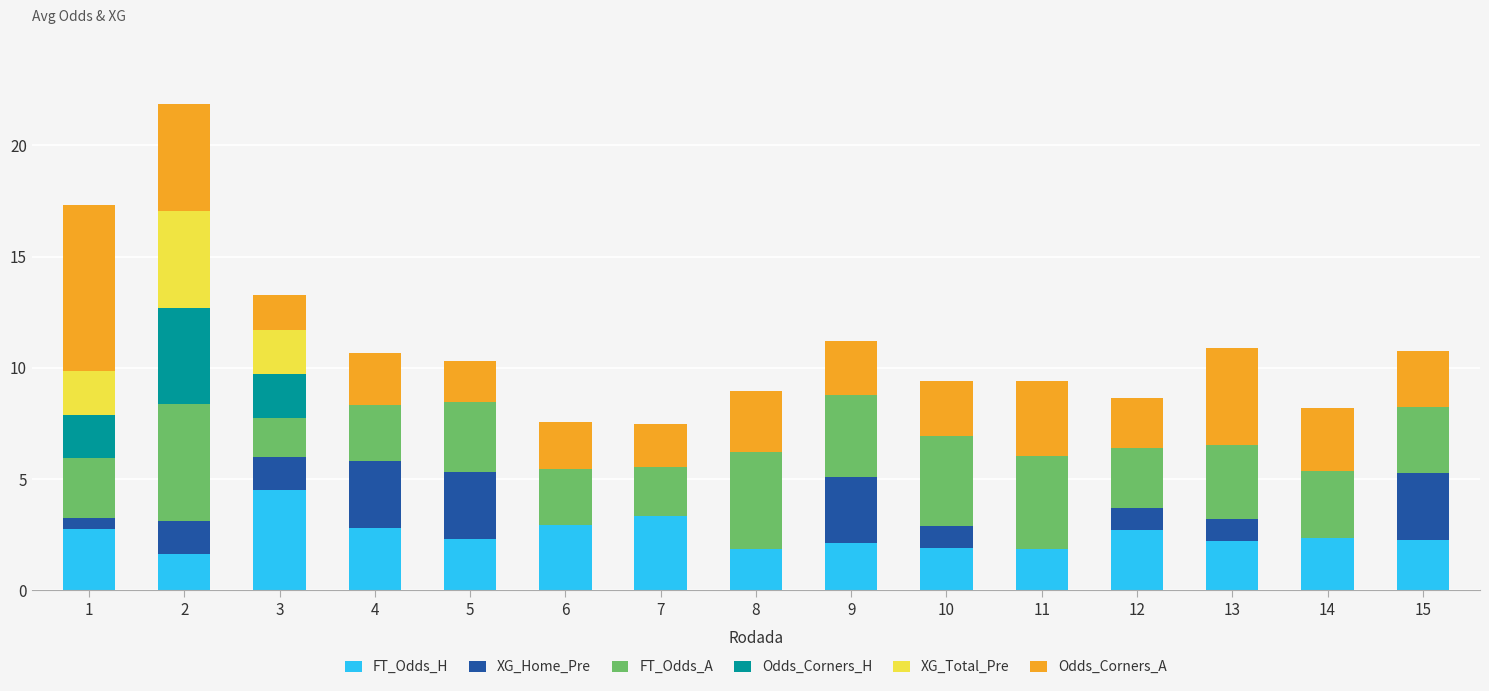

What is the highest value of the FT_Odds_H series?

4.5